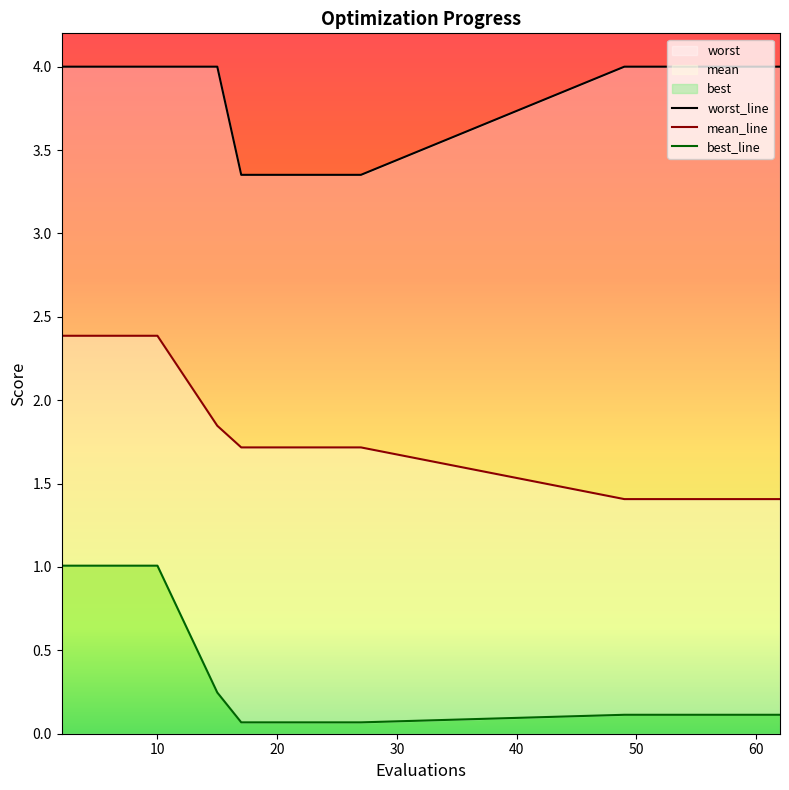

True or false: worst and best intersect in this chart.

False